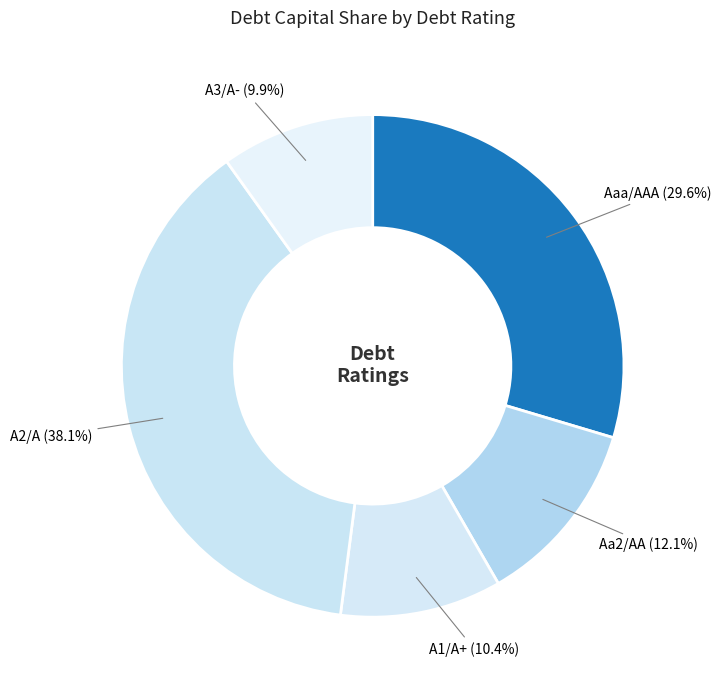

Approximately how many times larger is the value at A3/A- compared to A2/A?

0.3